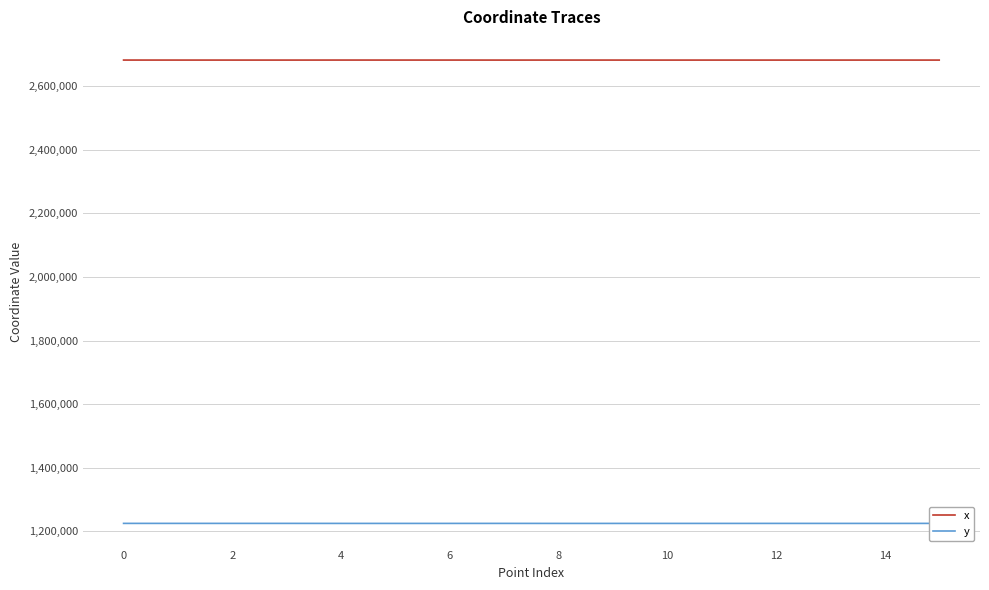

What is the lowest value of the x series?

2681741.0